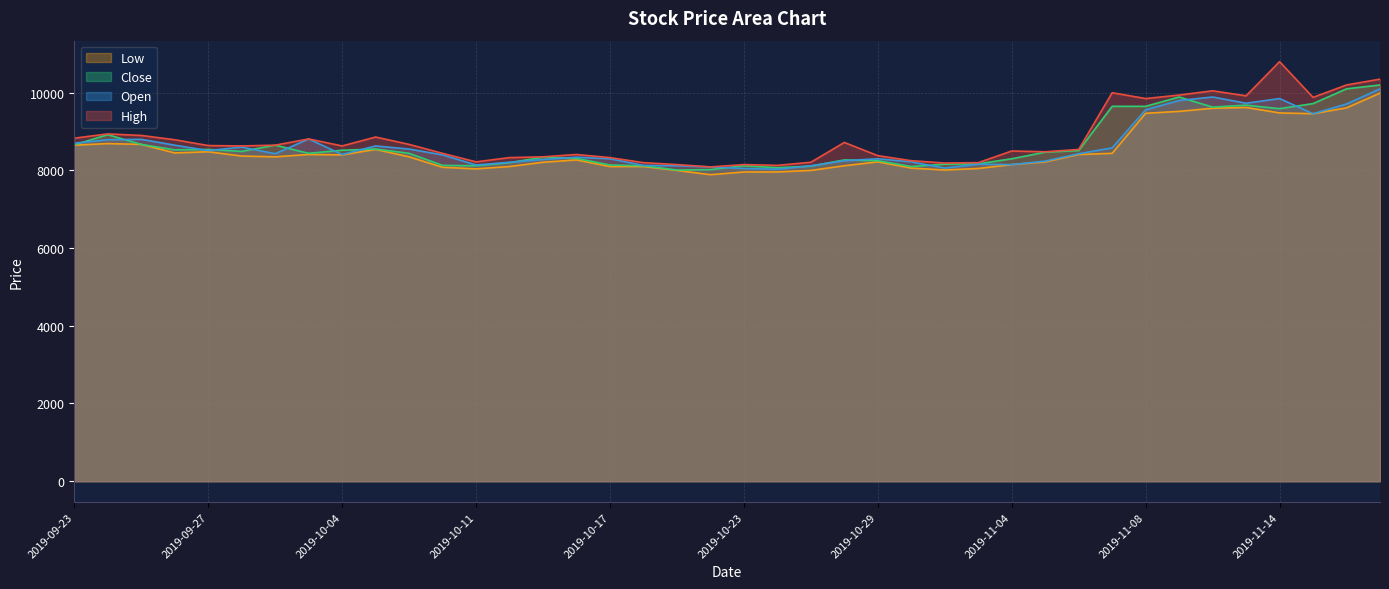

List the series in order of their peak value, lowest first.

Low, Open, Close, High